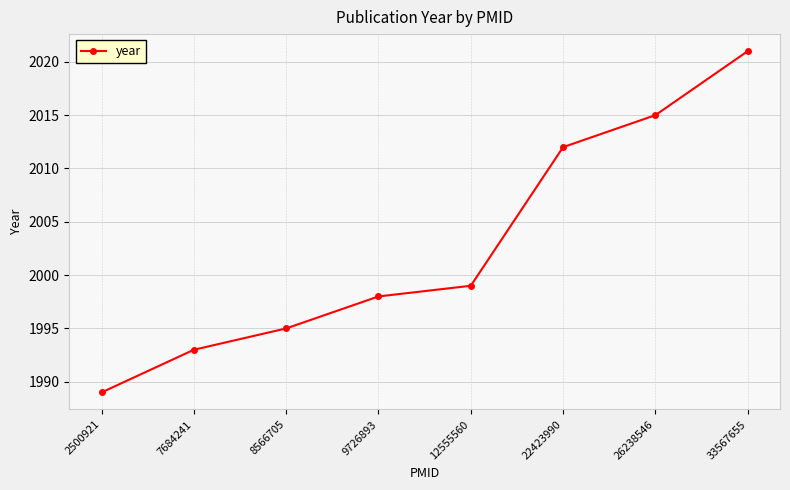

How many distinct data groups are displayed?

1